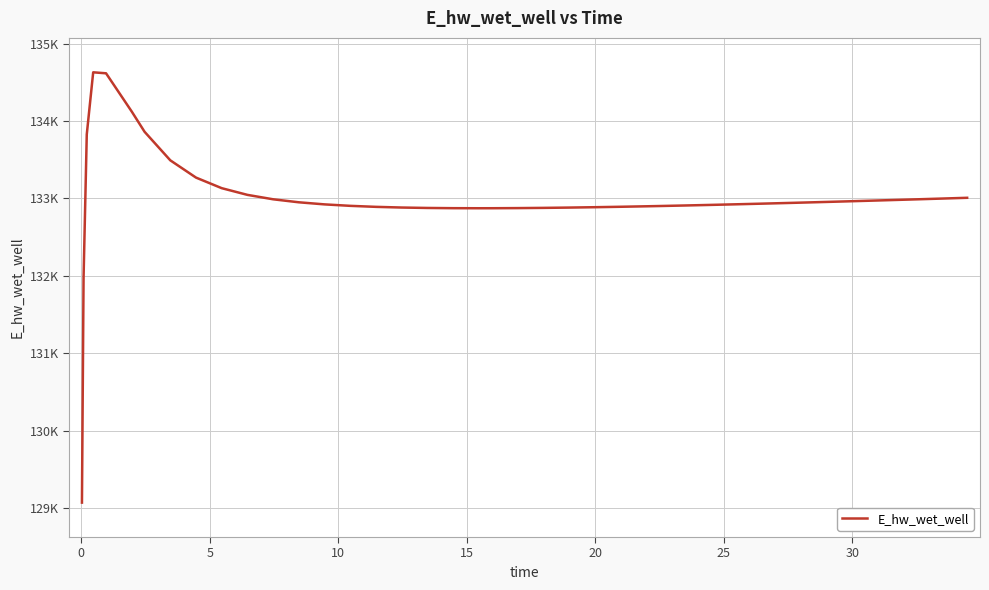

How many interior local peaks (higher than both neighbors) does the data have?

1